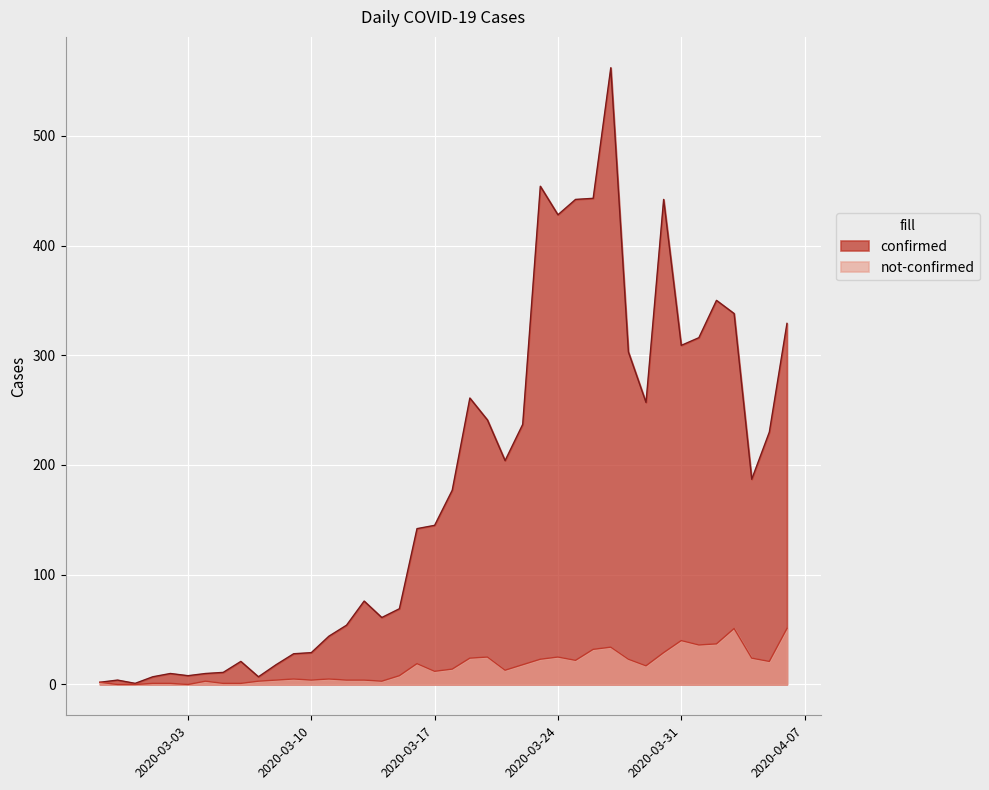

Reading right to left, what are all the values shown in this chart?

confirmed: 329	230	187	338	350	316	309	442	257	303	562	443	442	428	454	237	204	241	261	177	145	142	69	61	76	54	44	29	28	18	7	21	11	10	8	10	7	1	4	2
not-confirmed: 51	21	24	51	37	36	40	29	17	23	34	32	22	25	23	18	13	25	24	14	12	19	8	3	4	4	5	4	5	4	3	1	1	3	0	1	1	0	0	2